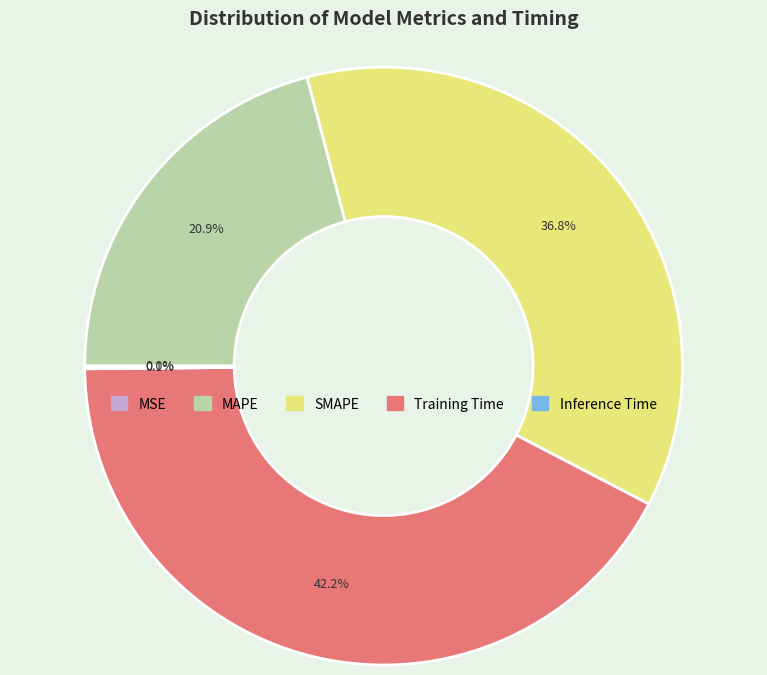

Does MAPE account for over 50% of the chart?

No